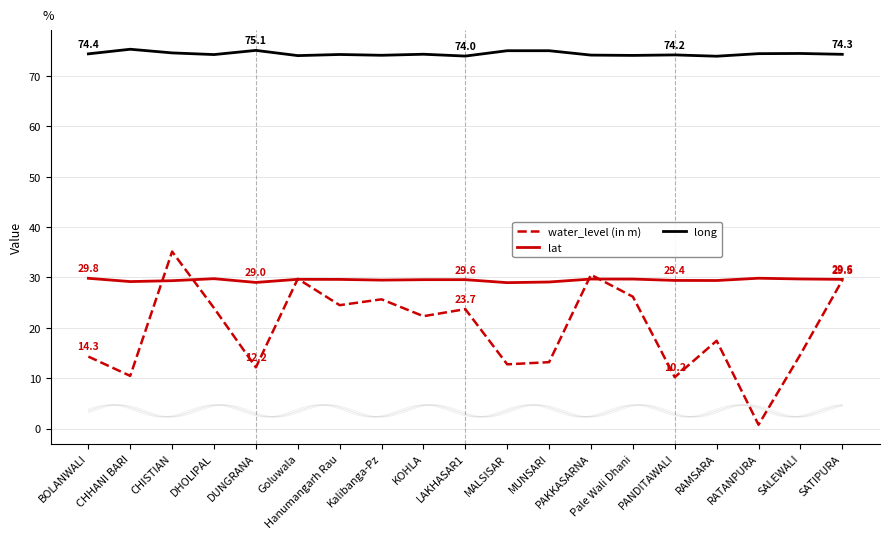

Is this an area chart (filled region under the line)?

No